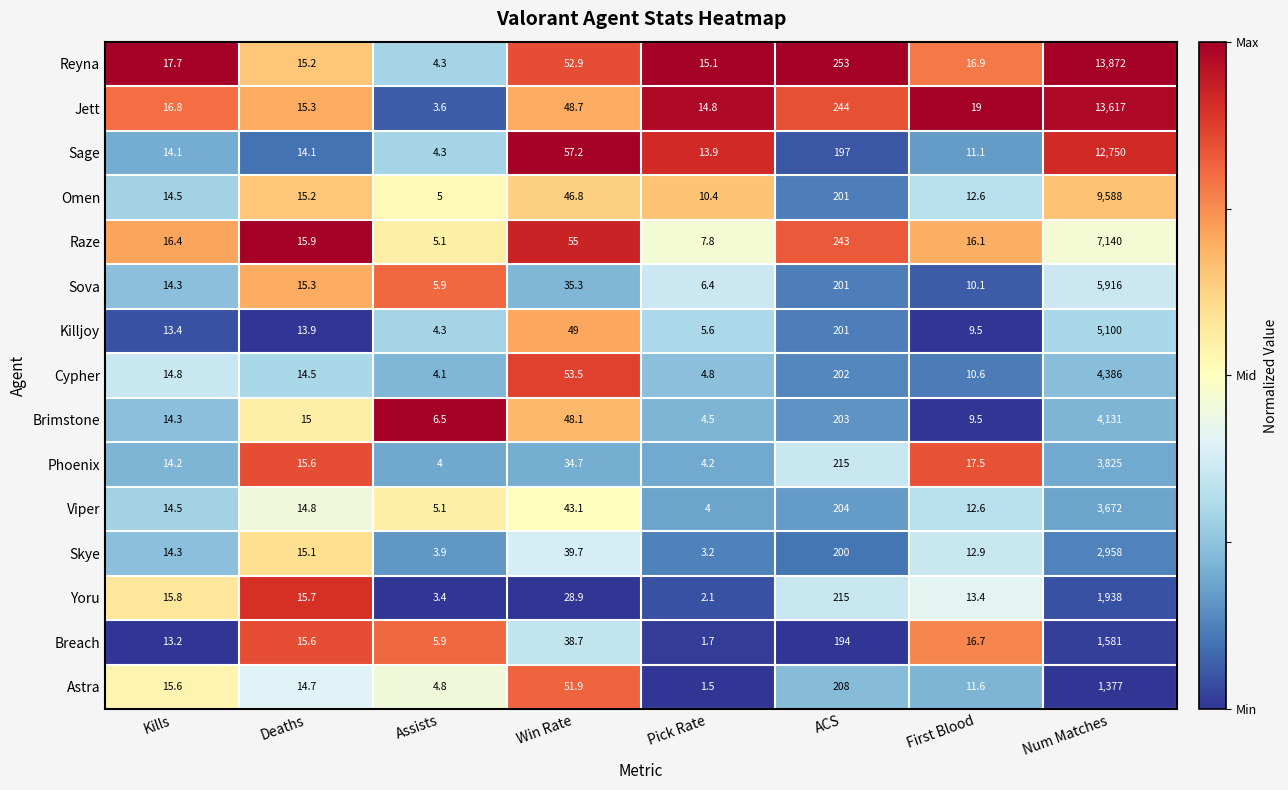

Read the Jett value at Pick Rate.

14.8